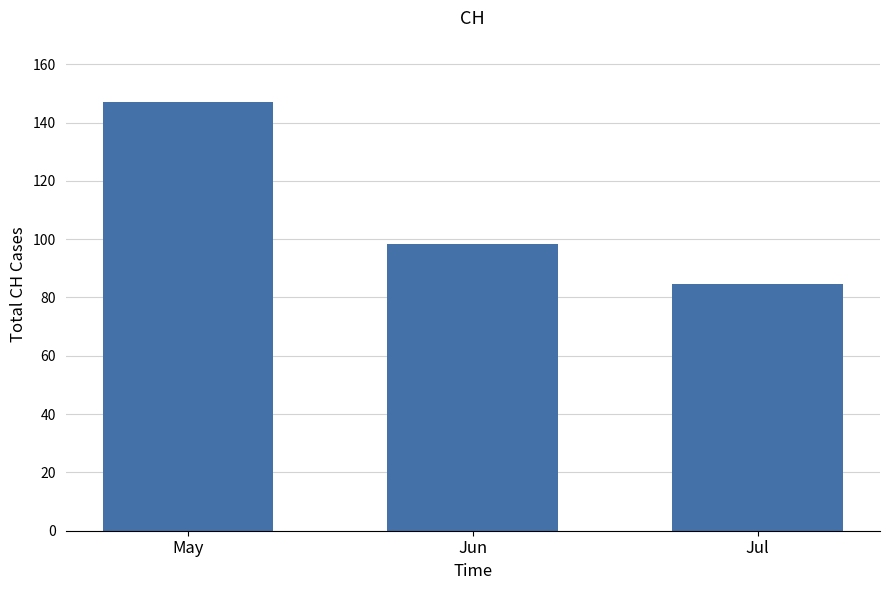

What is the sum of all values?

330.0